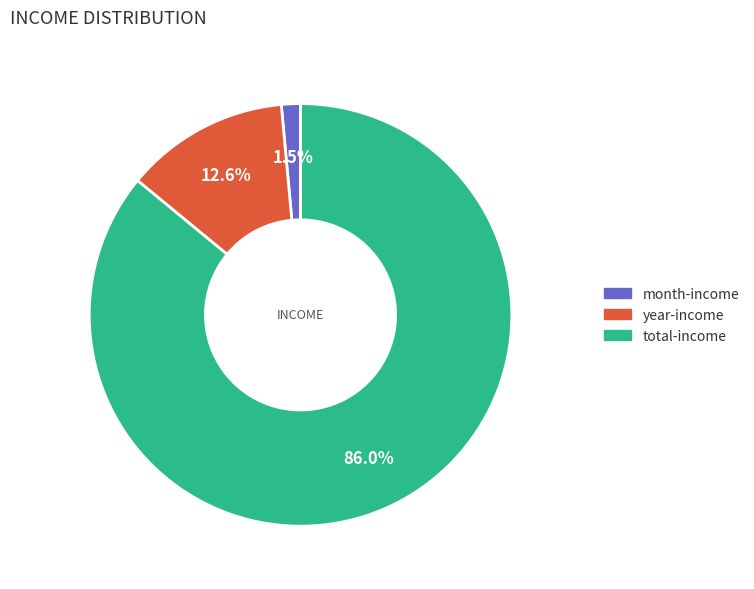

Count the number of slices in the pie.

3